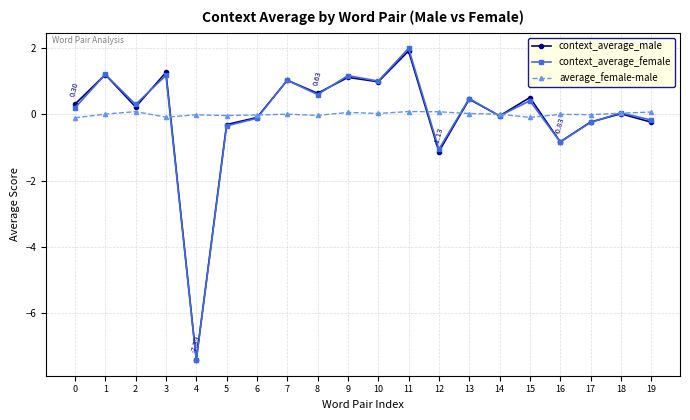

What is the difference between the second highest and second lowest values in the average_female-male series?

0.2